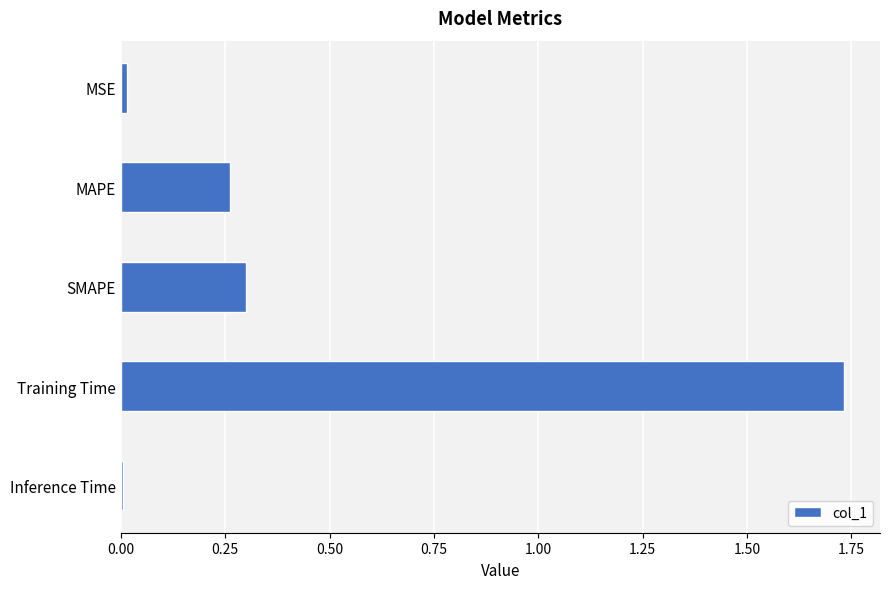

What is the sum of all values?

2.3